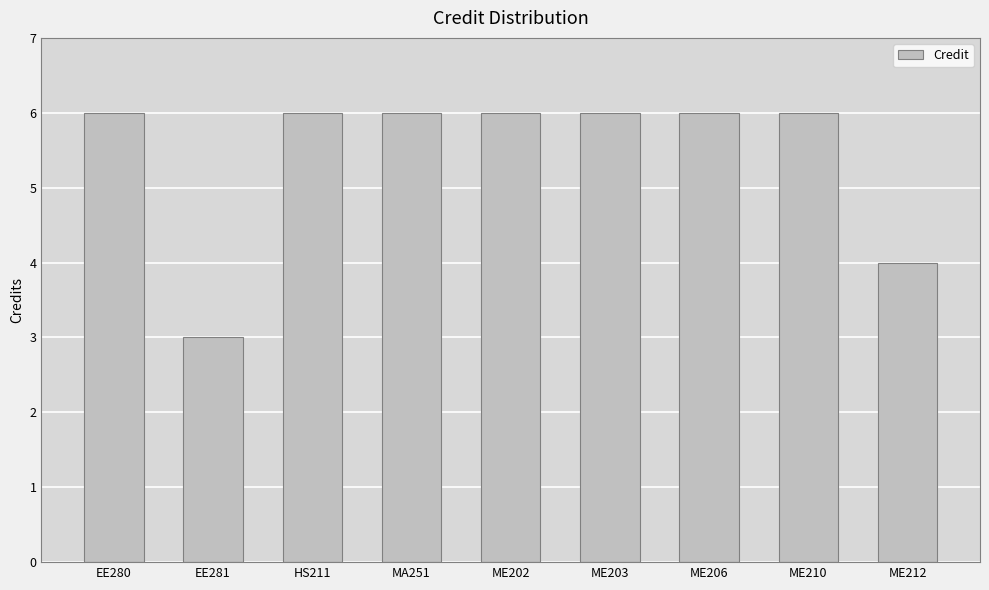

What is the smallest value displayed?

3